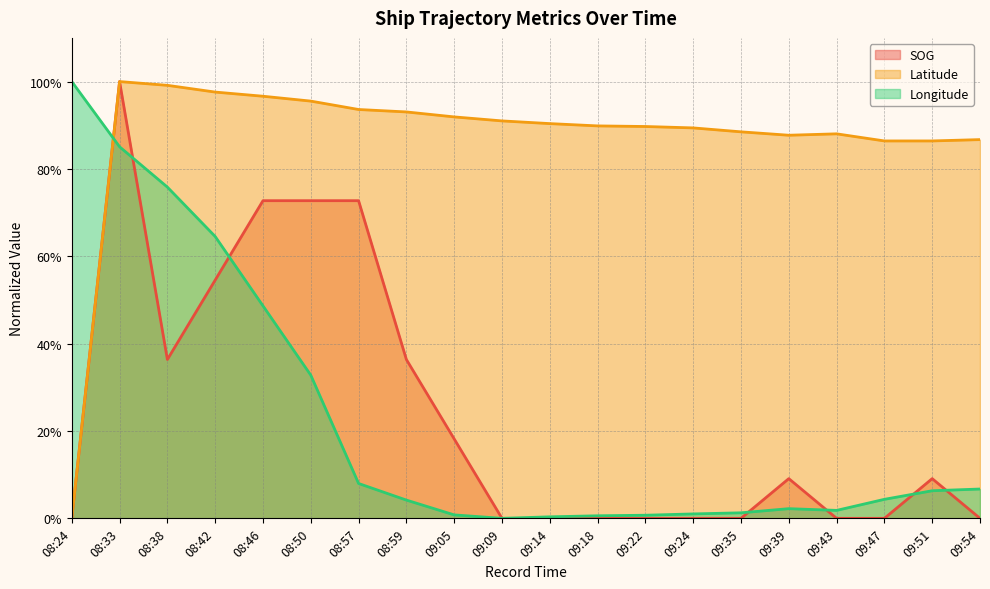

How many series are shown in this chart?

3